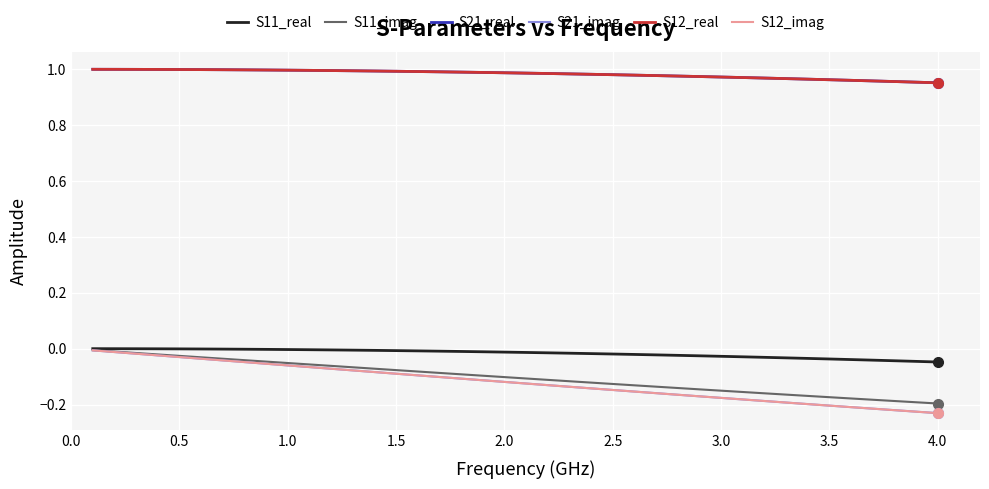

Is this an area chart (filled region under the line)?

No